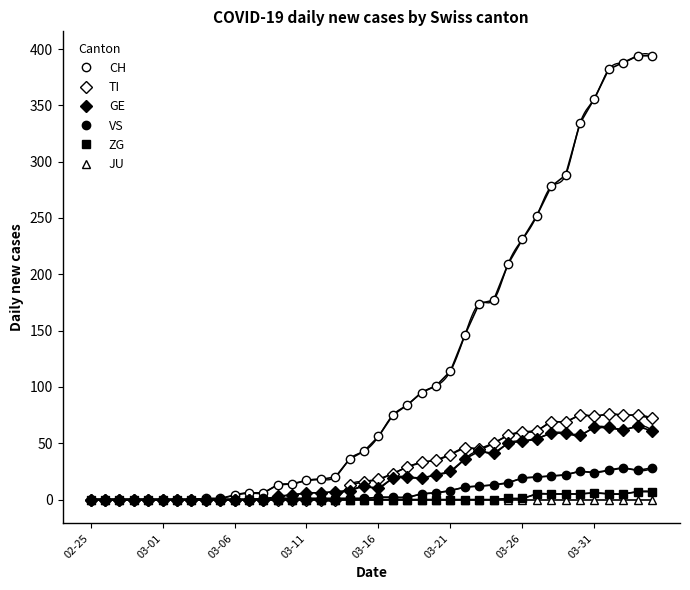

Which has a higher value, 23 or 21?

23